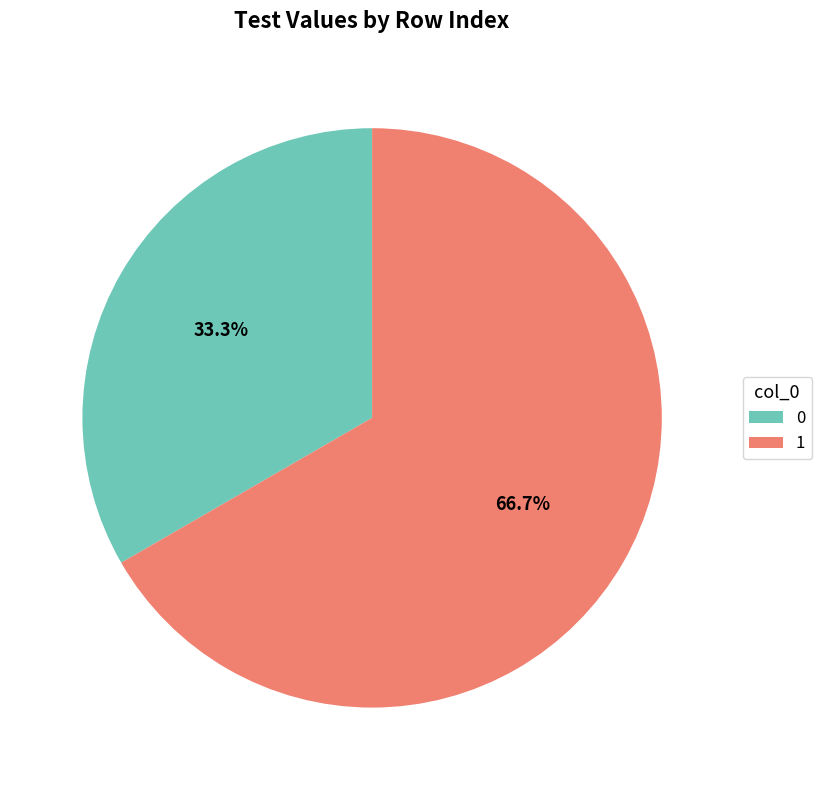

To the nearest percent, what portion does 1 represent?

67%